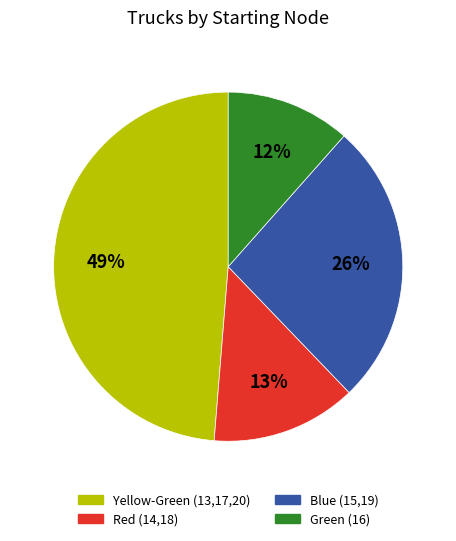

How many slices are in this pie chart?

4